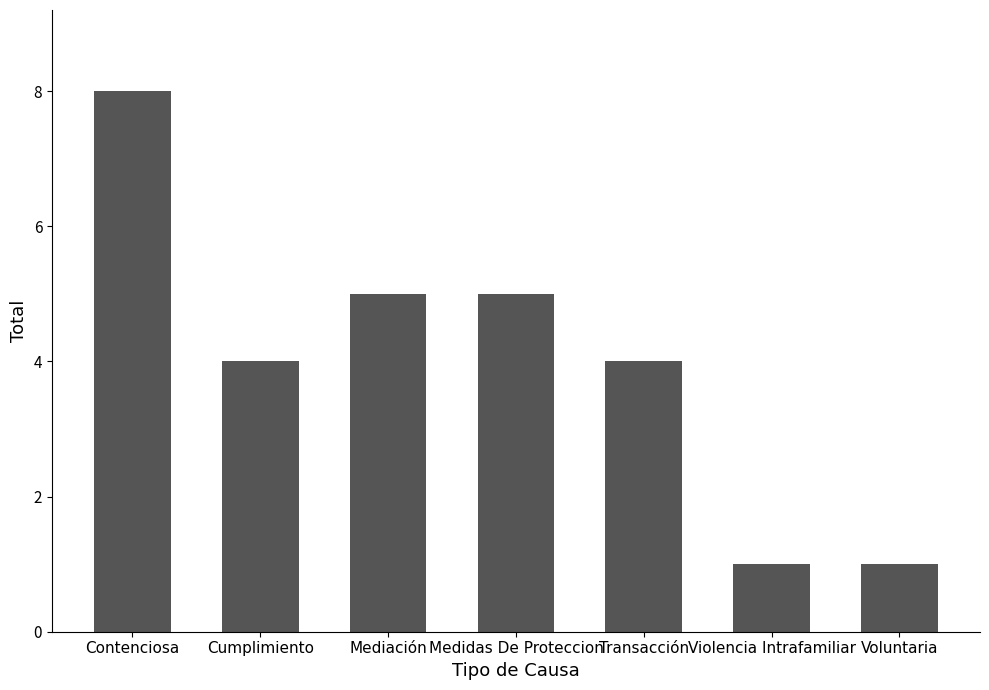

Is it true that the value at Medidas De Proteccion is 5?

True